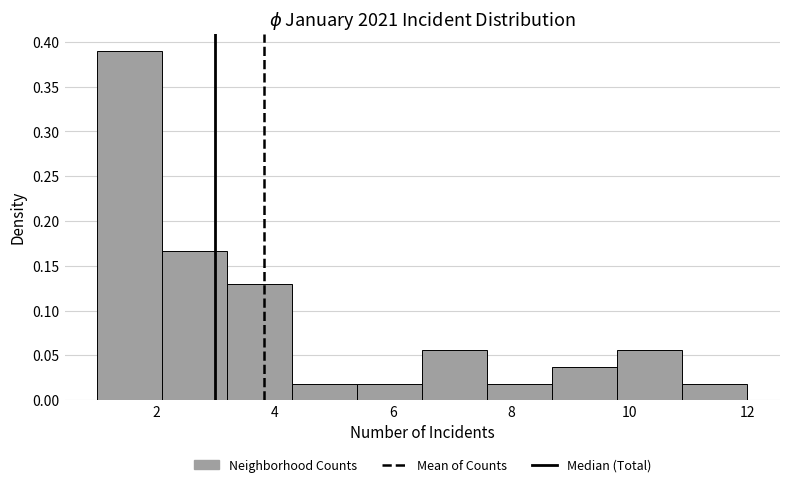

Reading left to right, transcribe this chart: for each bar, give the range it covers on the x-axis and its height. Neither the bar edges nor the heights are printed on the chart, so give them approximately, as read against the axes.

1.0 to 2.1: 0.390
2.1 to 3.2: 0.165
3.2 to 4.3: 0.130
4.3 to 5.4: 0.020
5.4 to 6.5: 0.020
6.5 to 7.6: 0.055
7.6 to 8.7: 0.020
8.7 to 9.8: 0.035
9.8 to 10.9: 0.055
10.9 to 12.0: 0.020